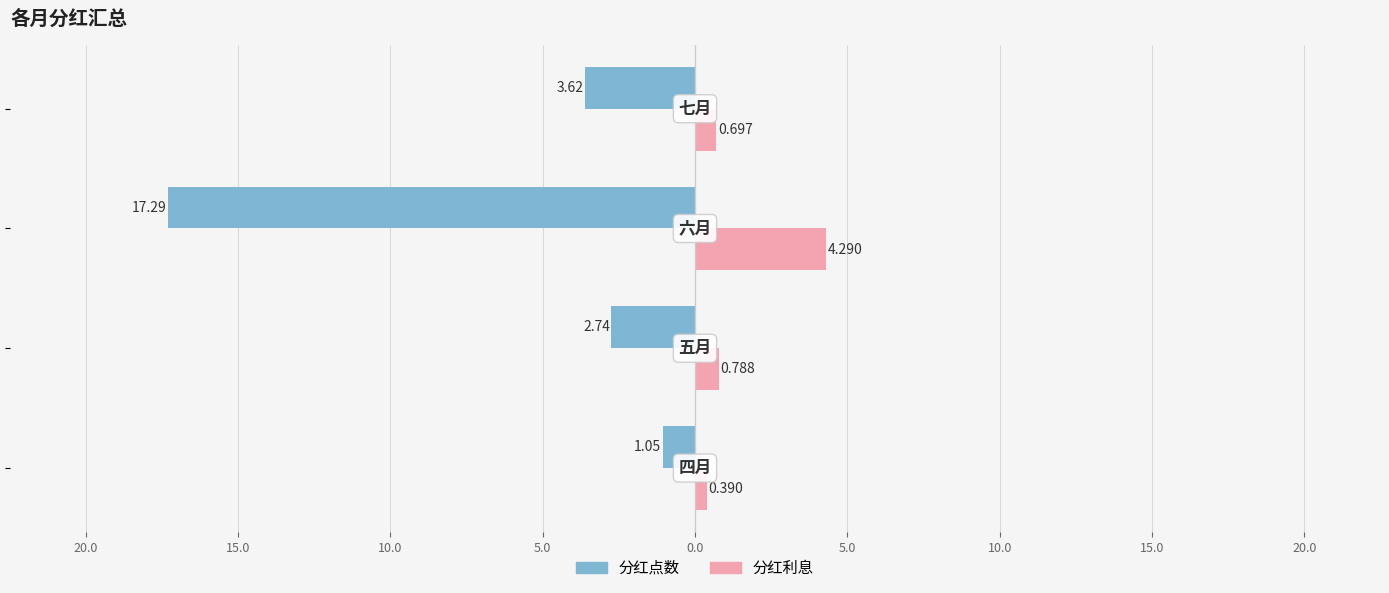

Reading left to right, what are all the values shown in this chart?

分红点数: 25.0=-1.1	20.0=-2.7	15.0=-17.3	10.0=-3.6
分红利息: 25.0=0.4	20.0=0.8	15.0=4.3	10.0=0.7